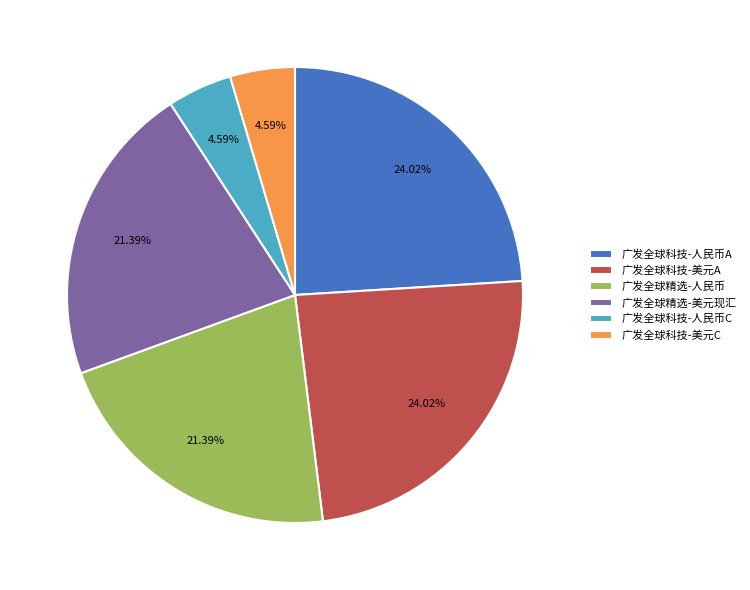

Does any single category account for the majority?

No